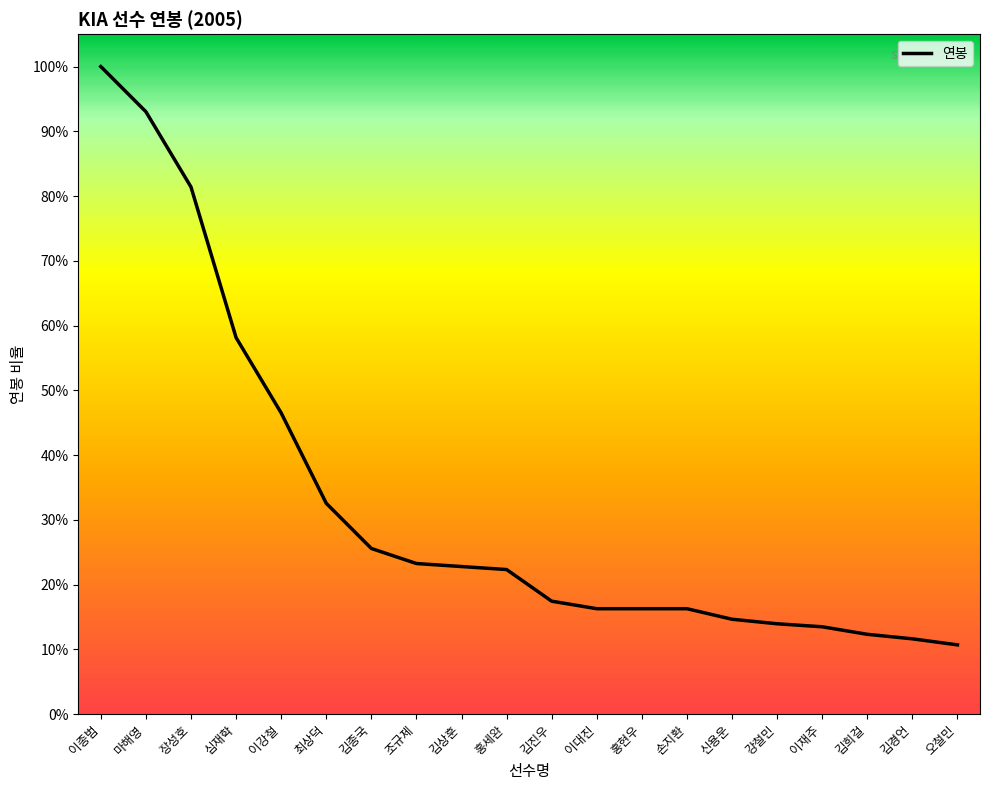

Does the chart display data point markers on the line(s)?

No